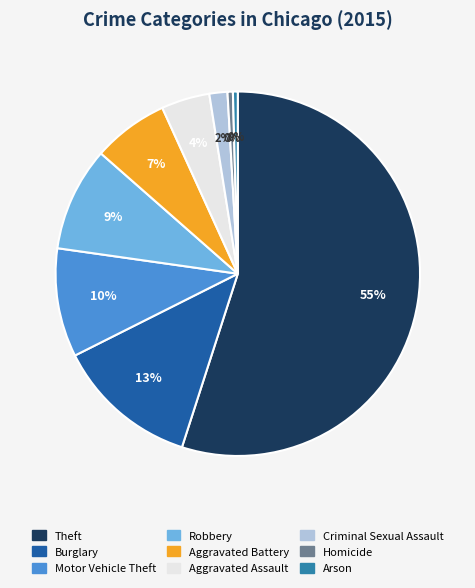

To the nearest percent, what is the difference between the Theft and Arson slice percentages?

55%